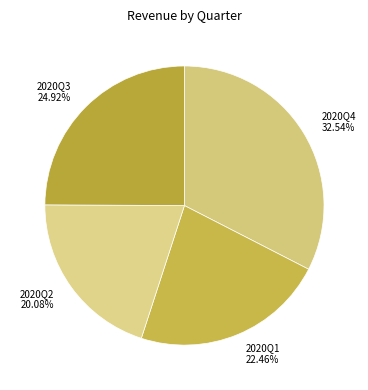

True or false: 2020Q4 accounts for 42% of the total.

False